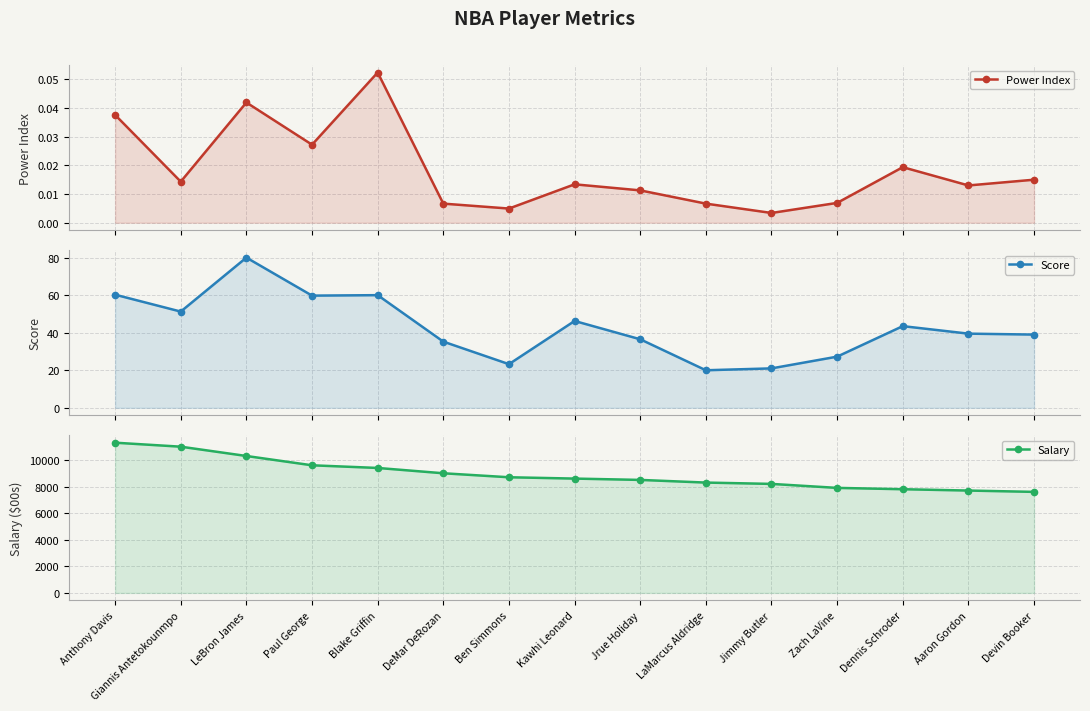

True or false: Score has more than 2 interior local peaks.

True